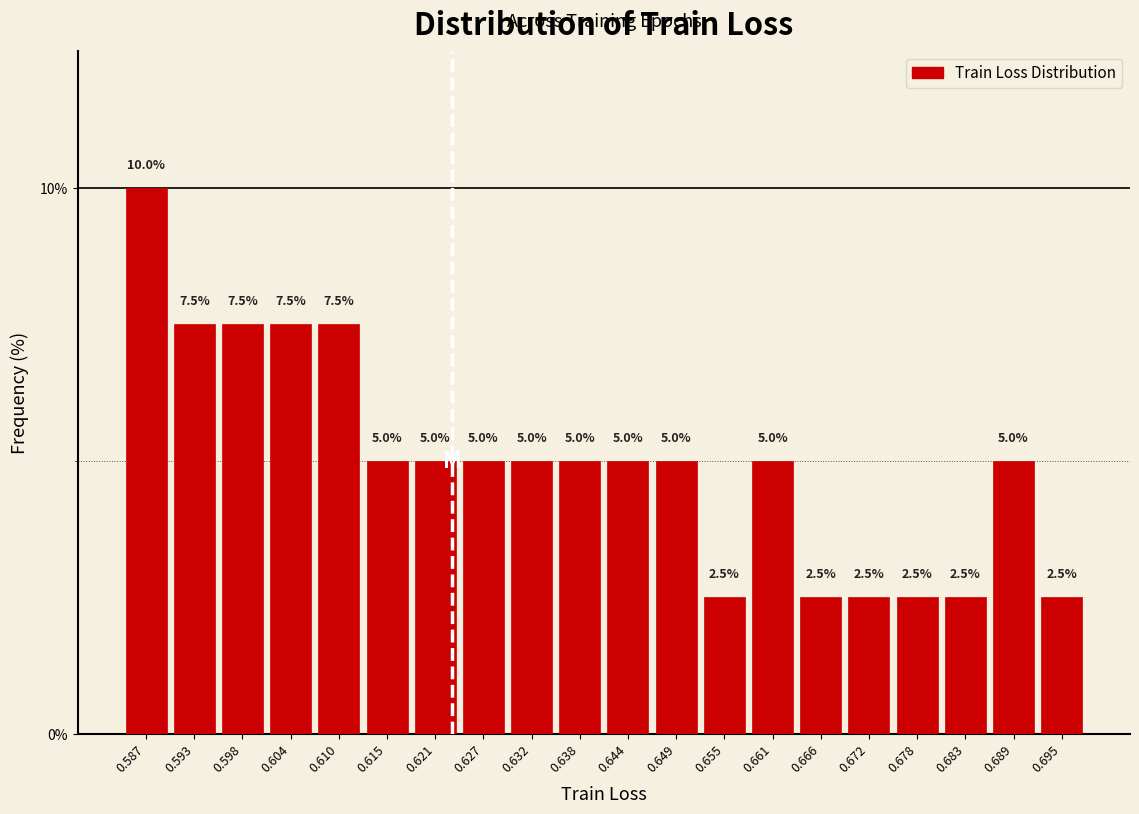

How tall is the bar that spans 0.612 to 0.618 on the x-axis? The bar edges are not printed on the chart, so give them approximately, as read against the axis.

5.0